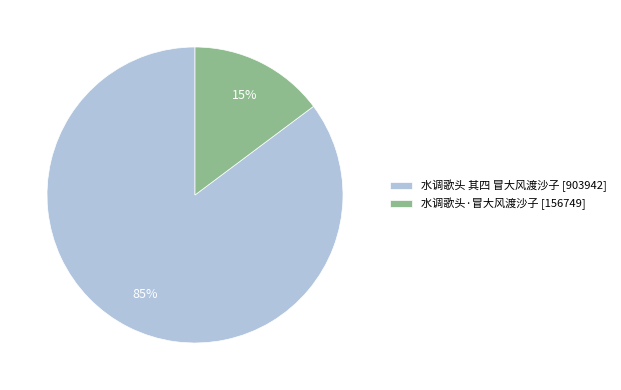

What is the smallest slice in the pie chart?

水调歌头·冒大风渡沙子